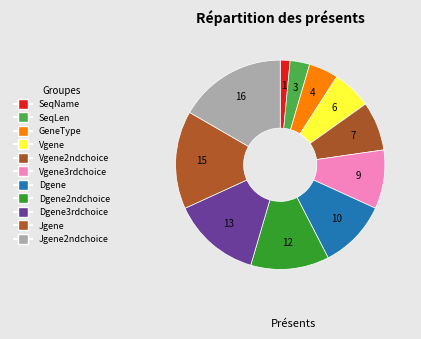

To the nearest percent, what is the average slice percentage?

9%